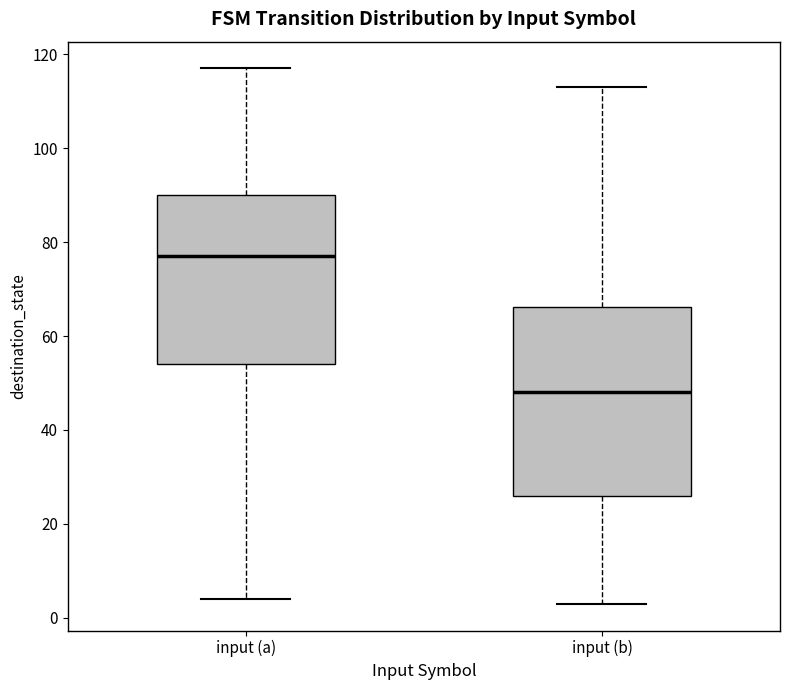

Which box's median line is the highest?

input (a)